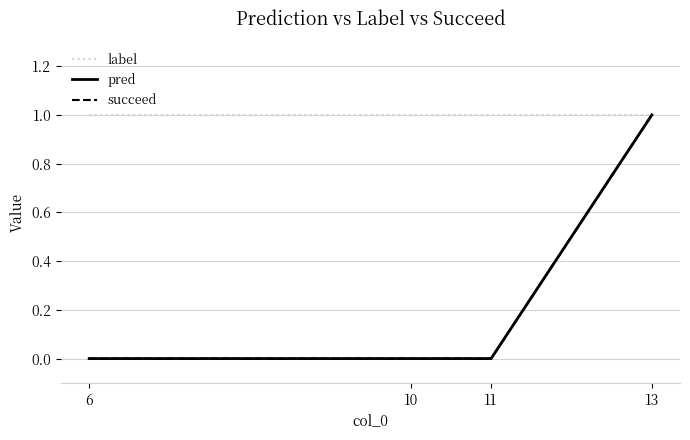

Is the value of label at 10 greater than the value of succeed at 13?

No